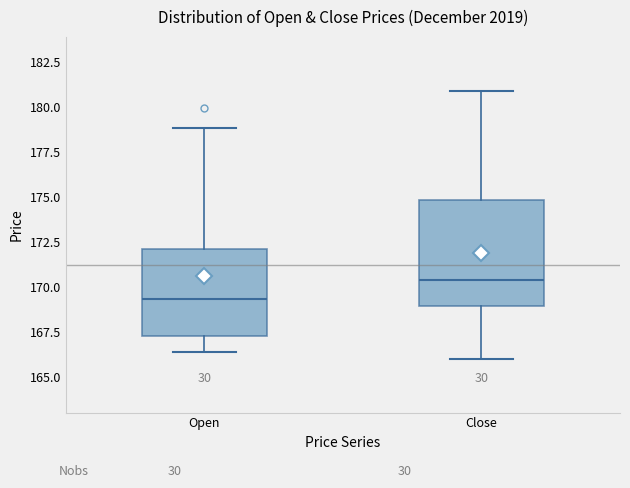

Where does the upper whisker of the box for Open end on the y-axis? The values are not printed on the chart, so give them approximately, as read against the axis.

179.0